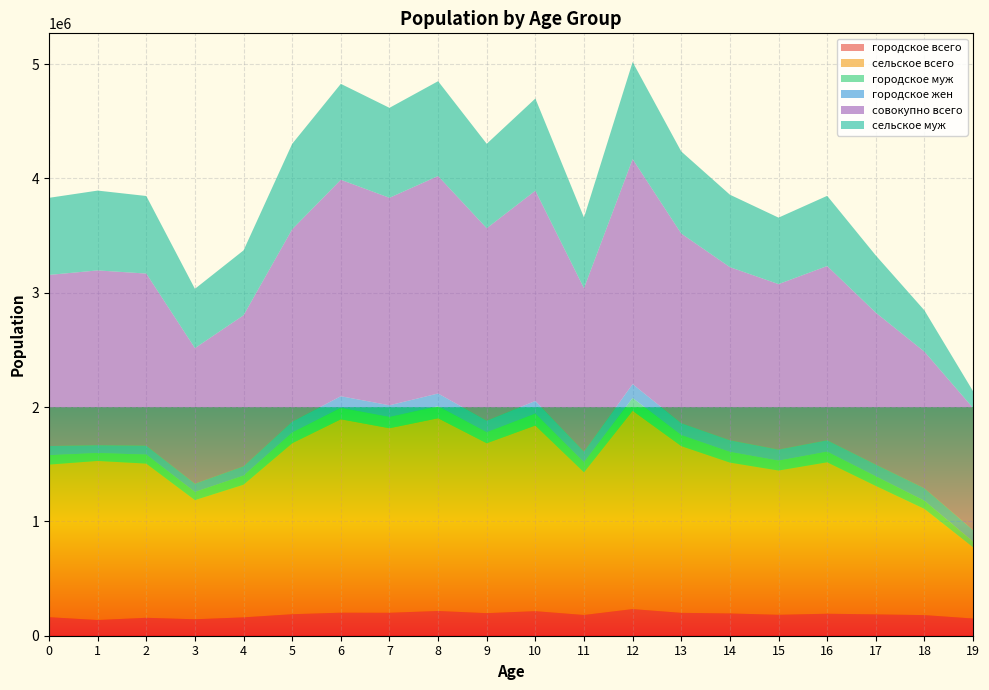

Reading right to left, what are all the values shown in this chart?

городское всего: 150562	180387	186815	192444	183212	195002	200216	233348	181502	215025	197553	216612	200926	201687	188251	160679	143942	156887	137421	162130
сельское всего: 622943	928850	1123508	1324912	1261912	1319712	1458625	1734625	1247713	1623969	1485927	1685808	1614099	1691810	1495613	1160684	1042042	1348784	1391747	1334989
городское муж: 49986	70762	83711	92533	86278	93259	96155	111885	87606	103943	96003	105330	98088	99613	93113	79036	71350	78631	68977	82061
городское жен: 100576	109625	103104	99911	96934	101743	104061	121463	93896	111082	101550	111282	102838	102074	95138	81643	72592	78256	68444	80069
совокупно всего: 1068226	1195272	1328957	1524292	1447620	1514714	1658841	1967973	1429215	1838994	1683480	1902420	1815025	1893497	1683864	1321363	1185984	1505671	1529168	1497119
сельское муж: 146804	361309	500493	614100	581626	633862	718381	849589	618546	806587	739027	829571	787039	839283	747377	567774	518787	678569	698391	674389